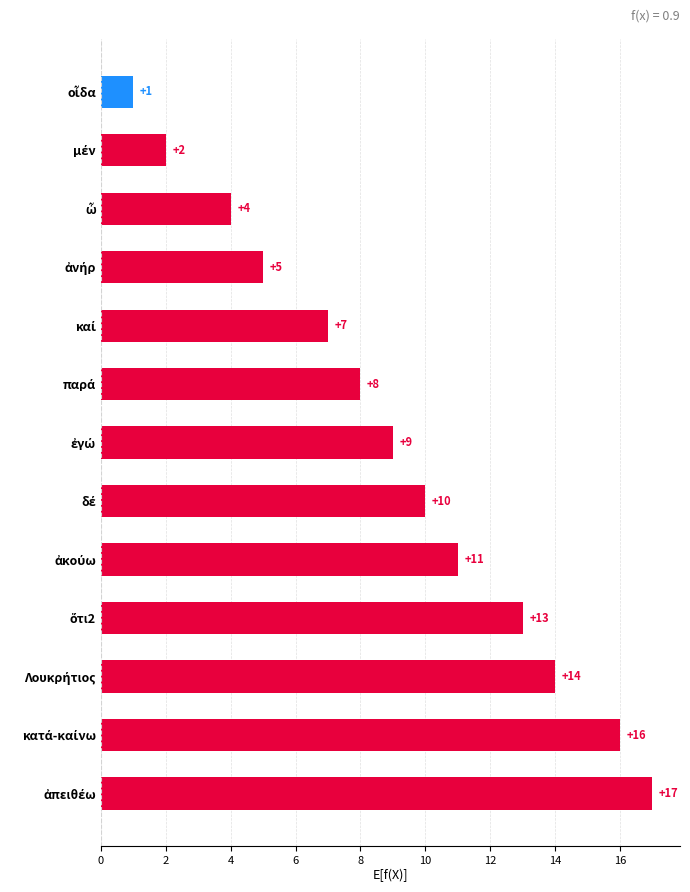

What is the sum of all values?

117